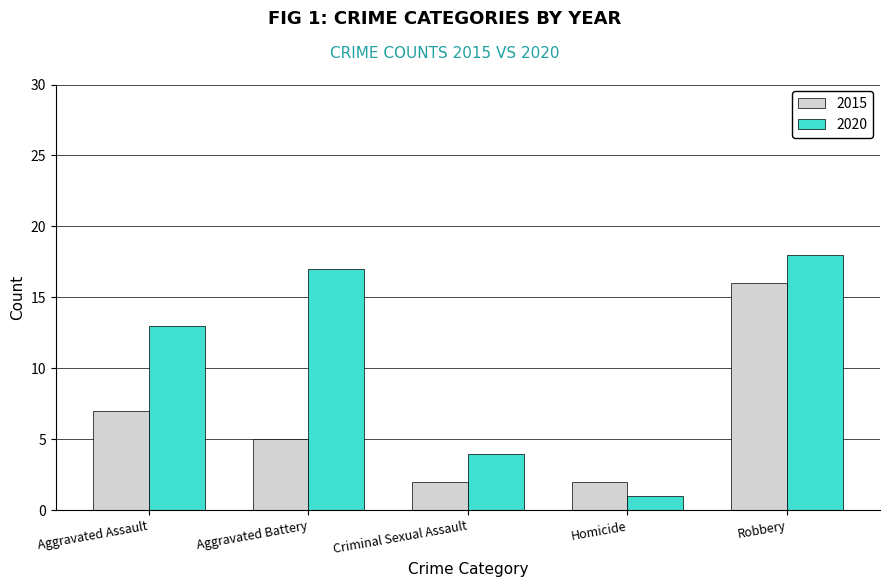

Rank the series by their average value, from lowest to highest.

2015, 2020